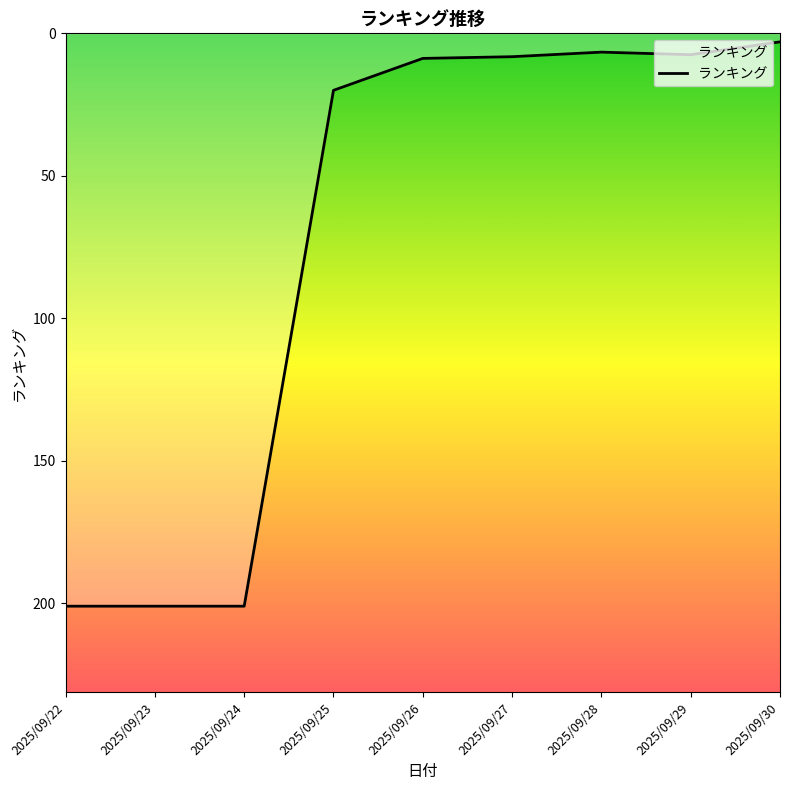

What is the change in value from 2025/09/25 to 2025/09/28?

-13.4